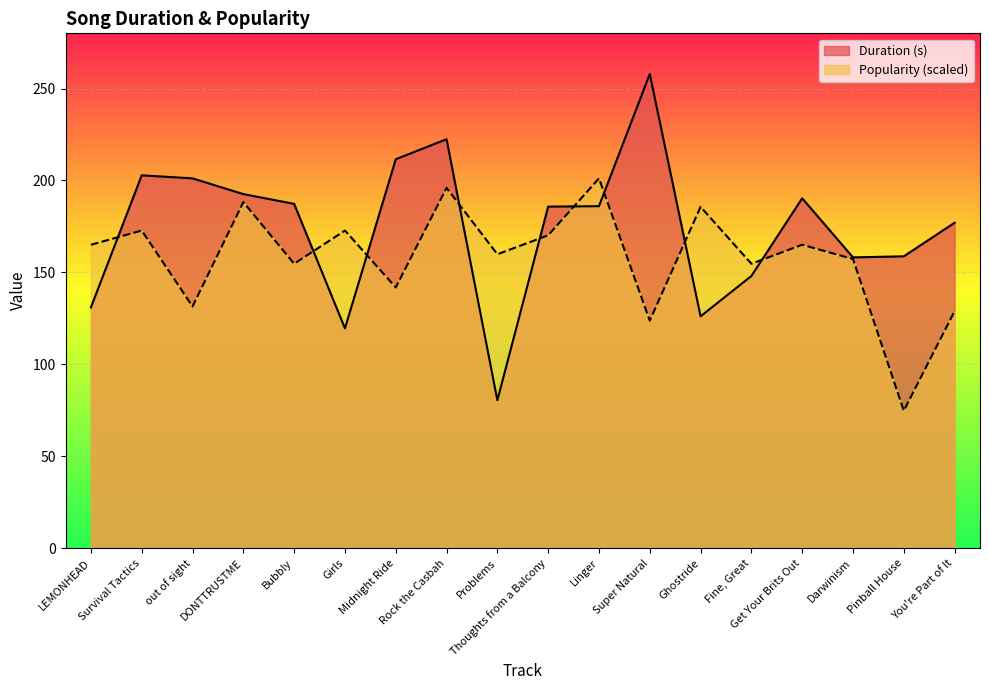

Which has a higher value, Bubbly or Rock the Casbah?

Rock the Casbah